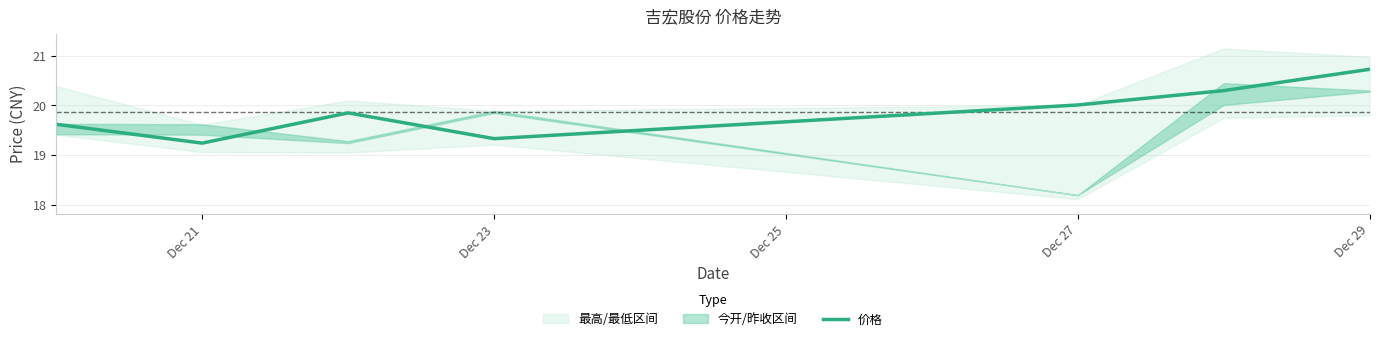

The value of 价格 at Dec 27 is 13.1. True or false?

False